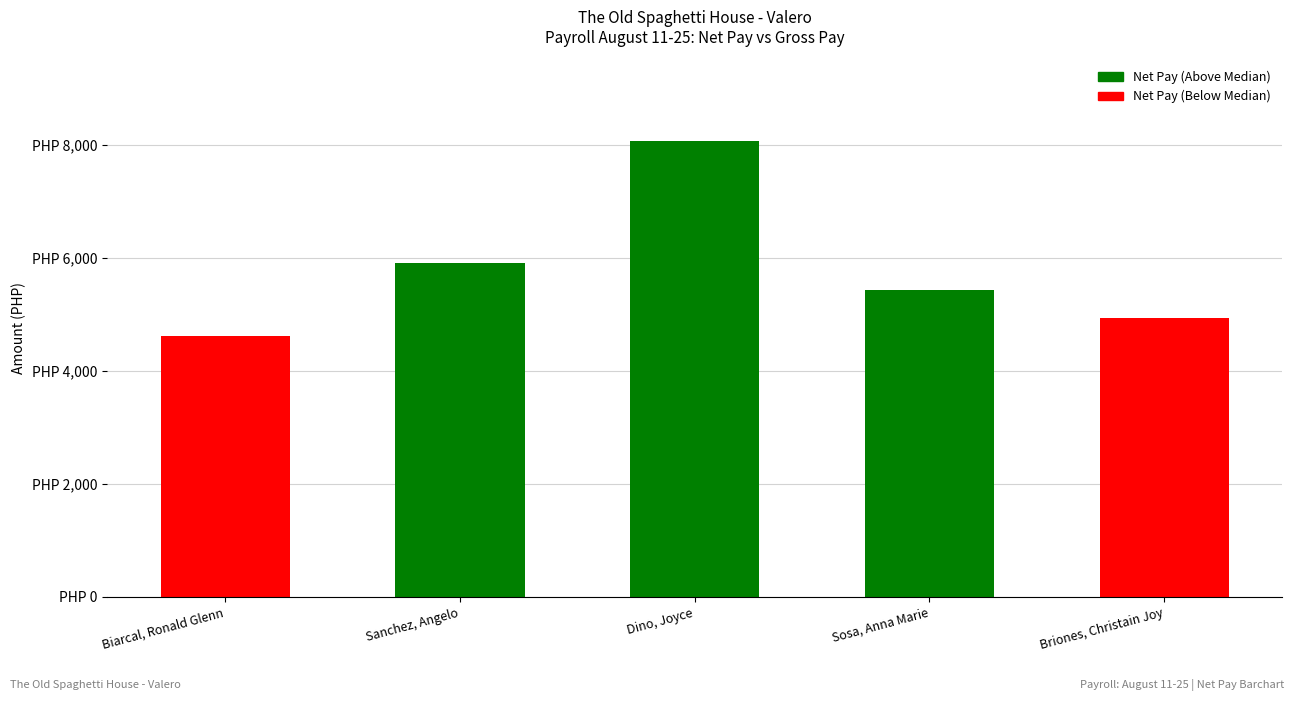

Are the bars horizontal?

No